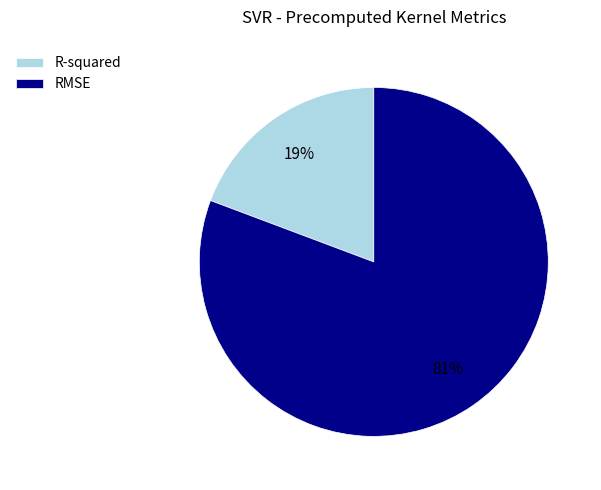

Is the sum of R-squared and RMSE greater than half?

Yes